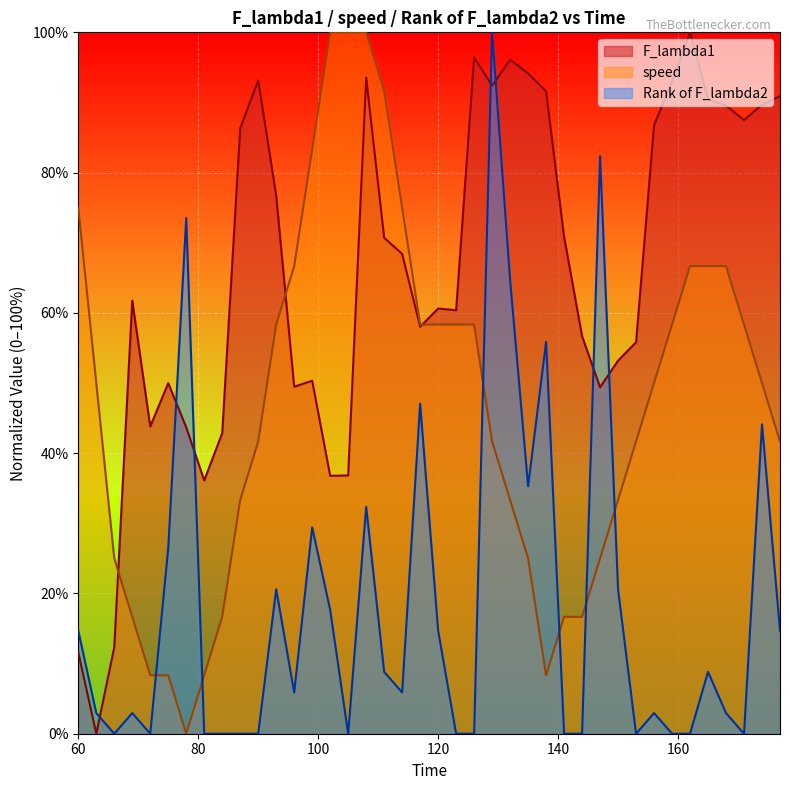

Reading right to left, what are all the values shown in this chart?

F_lambda1: 90.9	89.7	87.5	89.5	90.4	100.0	93.0	86.8	55.8	53.2	49.4	56.7	70.9	91.6	94.2	96.1	92.4	96.4	60.4	60.6	58.0	68.4	70.7	93.5	36.8	36.8	50.3	49.5	76.7	93.2	86.3	42.9	36.1	43.7	50.0	43.8	61.8	12.3	0.0	11.6
speed: 41.7	50.0	58.3	66.7	66.7	66.7	58.3	50.0	41.7	33.3	25.0	16.7	16.7	8.3	25.0	33.3	41.7	58.3	58.3	58.3	58.3	75.0	91.7	100.0	100.0	100.0	83.3	66.7	58.3	41.7	33.3	16.7	8.3	0.0	8.3	8.3	16.7	25.0	50.0	75.0
Rank of F_lambda2: 14.7	44.1	0.0	2.9	8.8	0.0	0.0	2.9	0.0	20.6	82.4	0.0	0.0	55.9	35.3	64.7	100.0	0.0	0.0	14.7	47.1	5.9	8.8	32.4	0.0	17.6	29.4	5.9	20.6	0.0	0.0	0.0	0.0	73.5	26.5	0.0	2.9	0.0	2.9	14.7